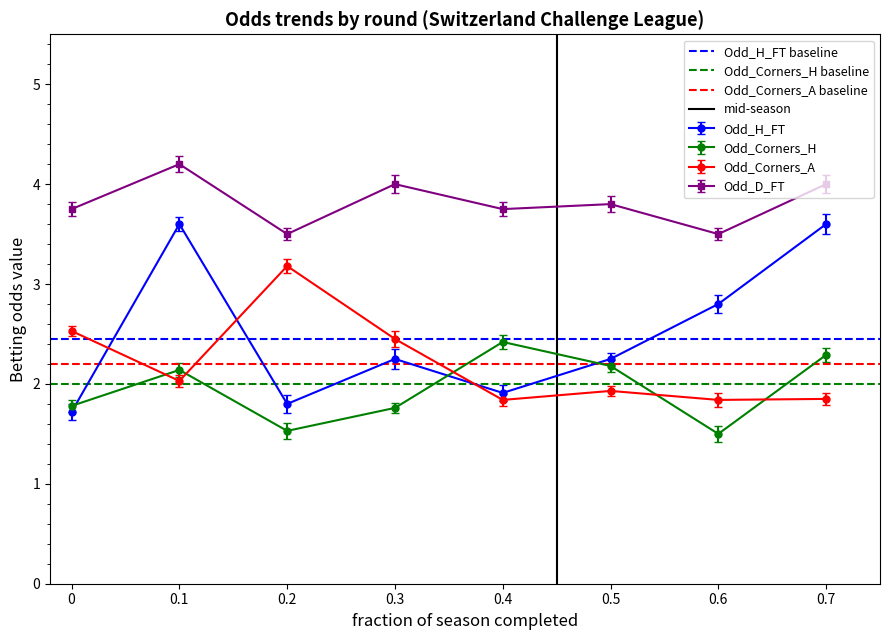

Is the value of Odd_D_FT at 0.4 greater than the value of Odd_Corners_H at 0.3?

Yes